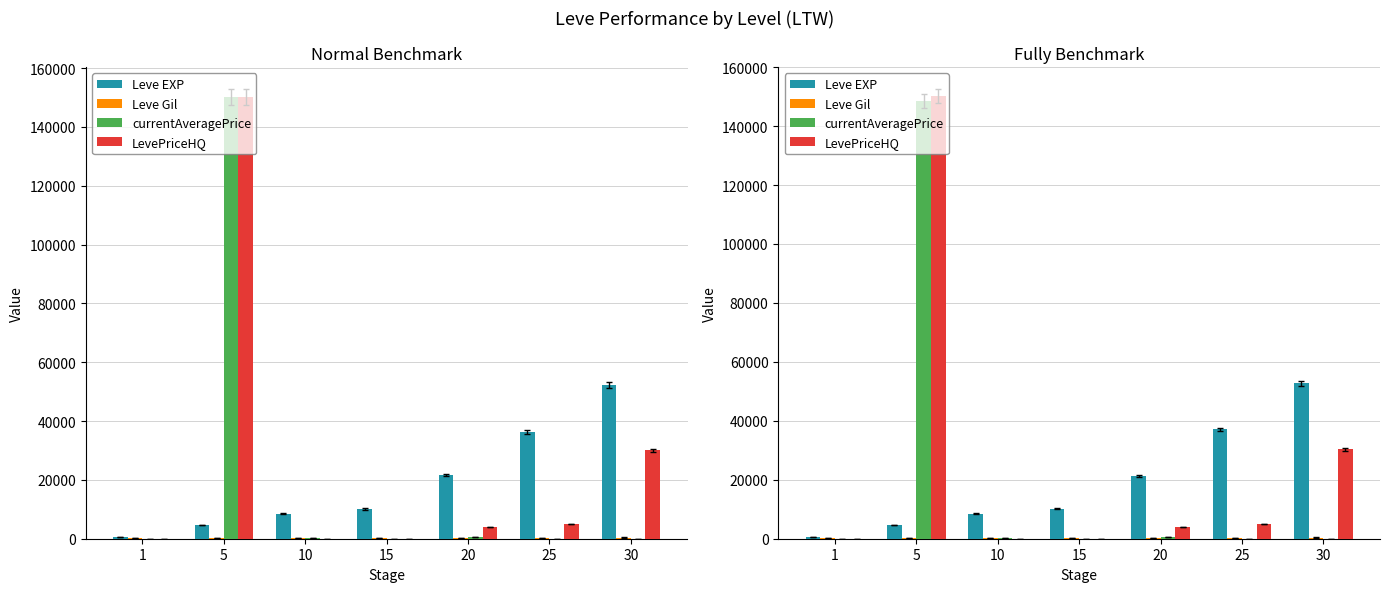

At which category is the sum across all series the highest?

5